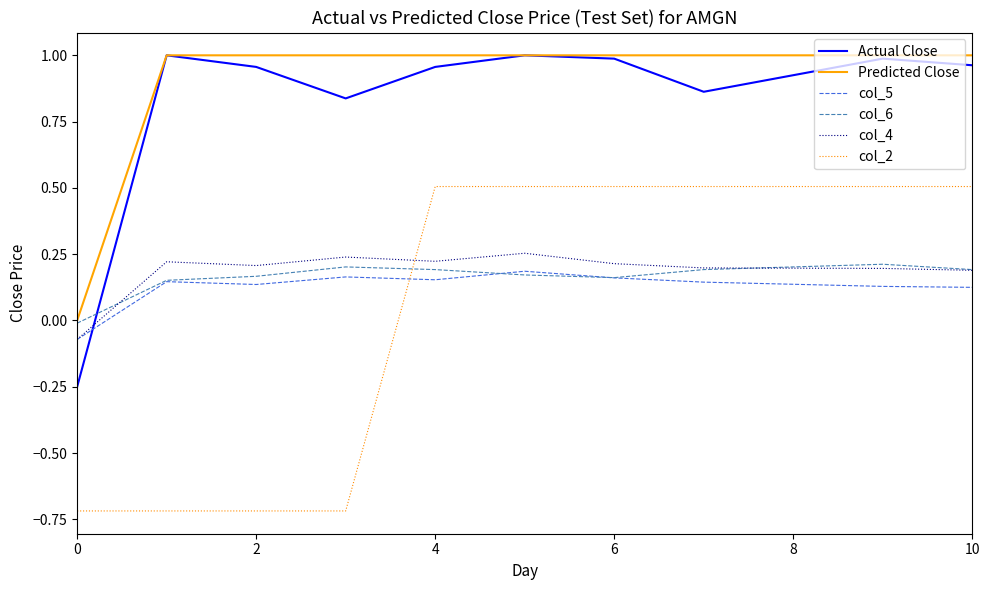

Count the number of data series in this chart.

6